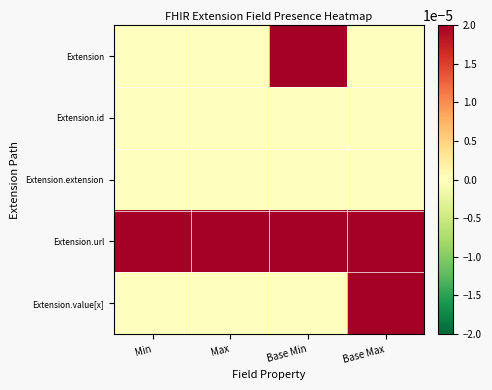

Which category has the lowest value across all series?

Min